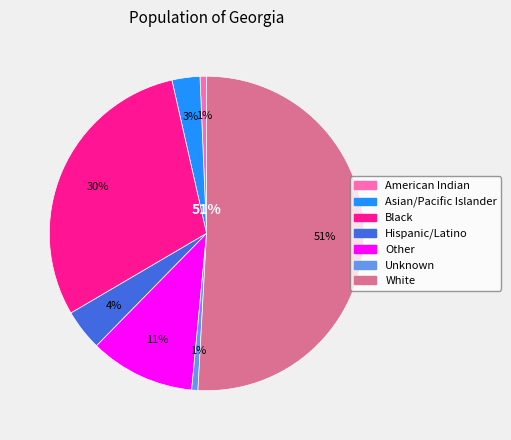

What percentage is the White slice, to the nearest percent?

51%